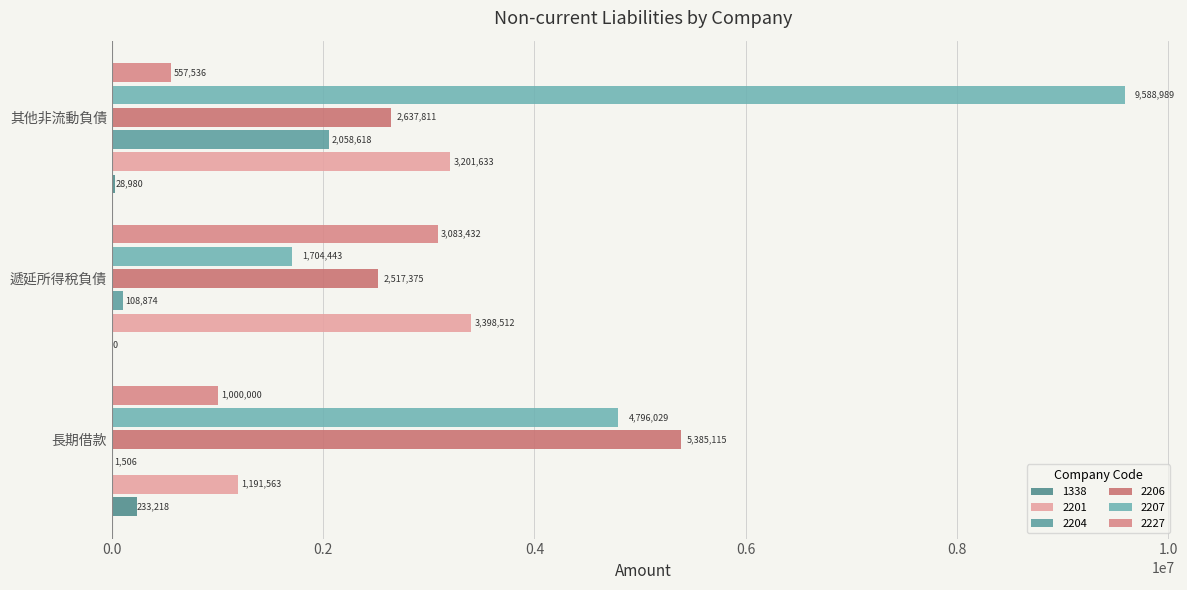

Does the chart contain any negative values?

No